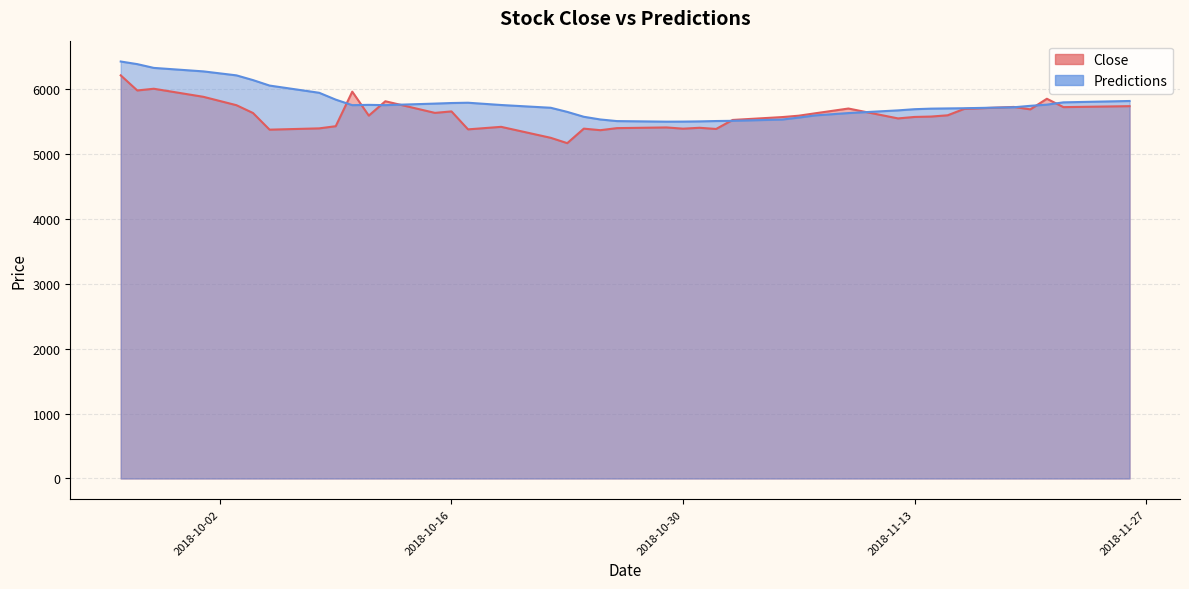

Rank the series by their average value, from highest to lowest.

Predictions, Close